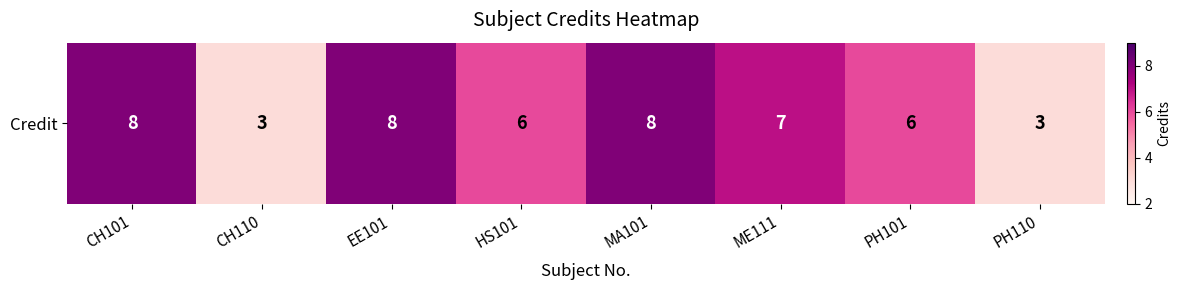

Reading left to right, list all the values displayed in this chart.

CH101=8	CH110=3	EE101=8	HS101=6	MA101=8	ME111=7	PH101=6	PH110=3